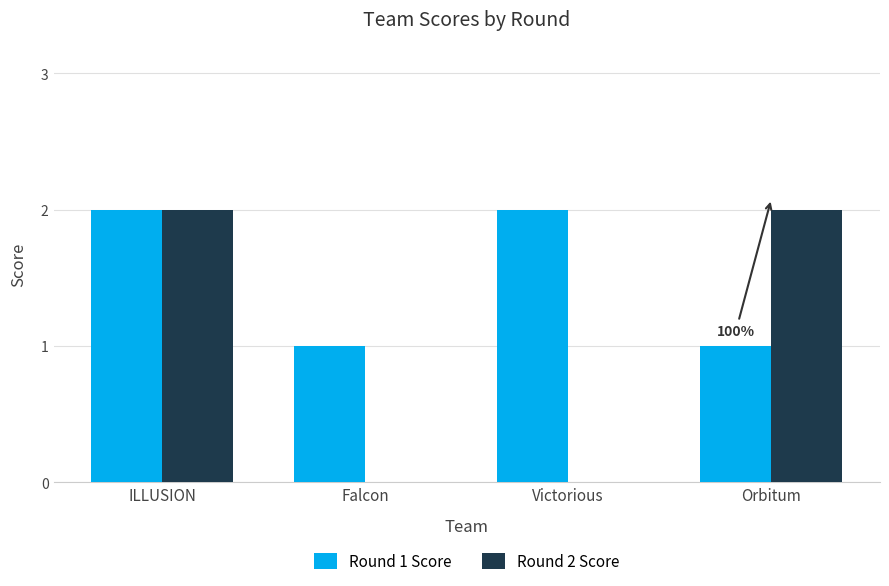

What is the greatest value displayed?

2